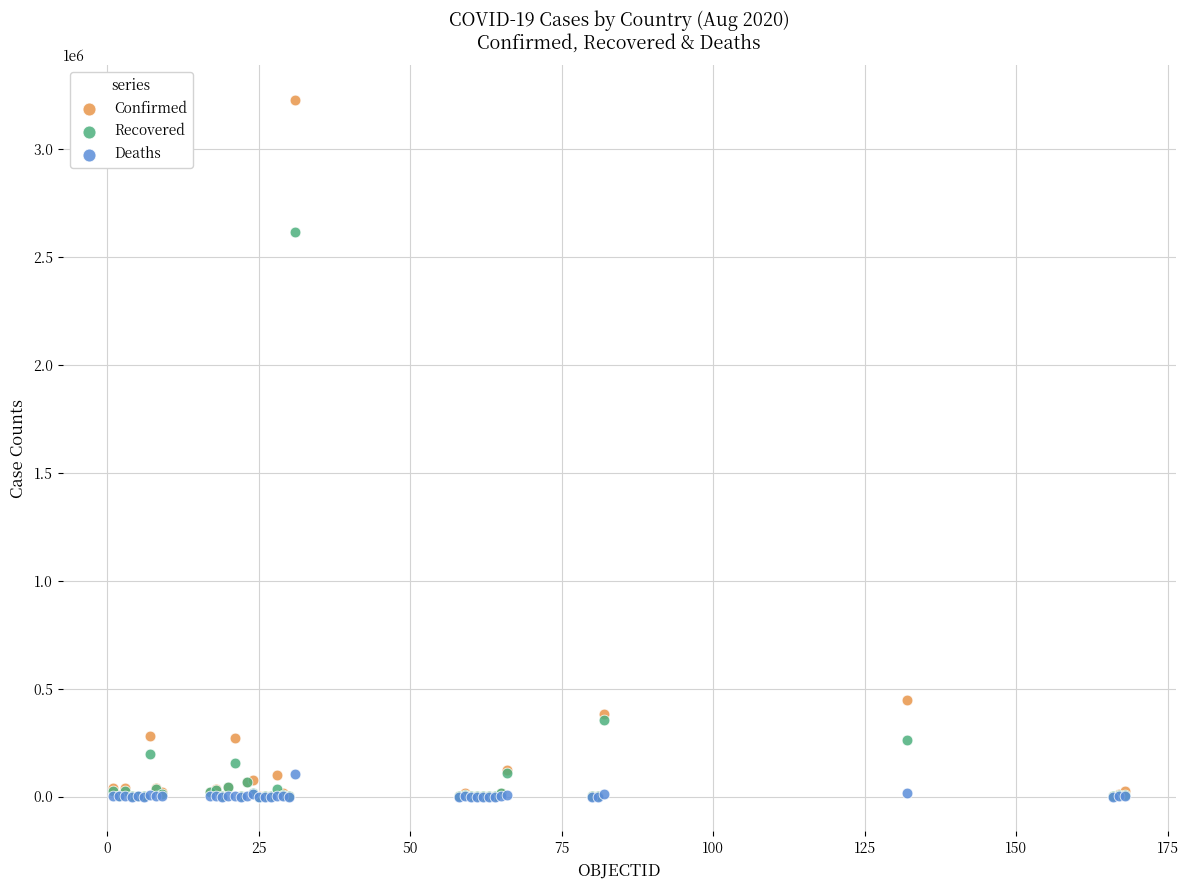

Across all series, what Y value is closest to 1613221?

2616981